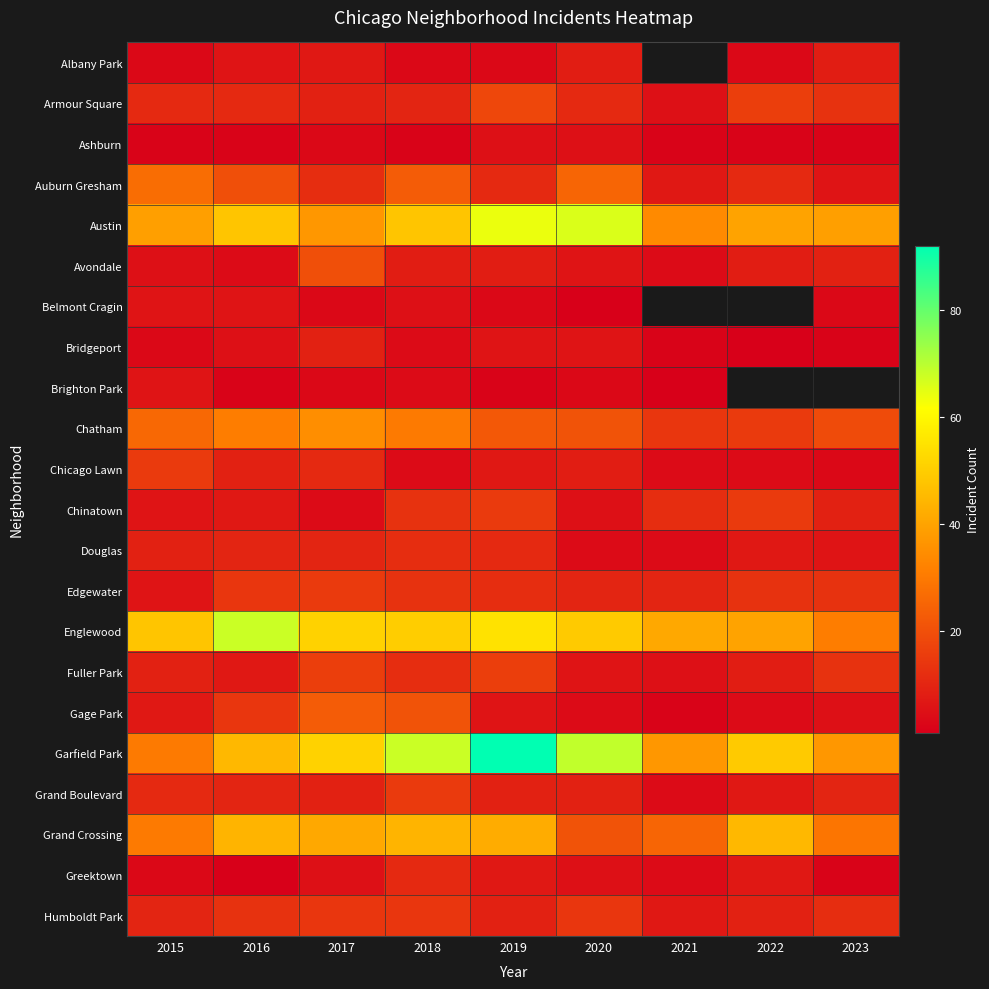

What is the average value of the Garfield Park series?

53.1